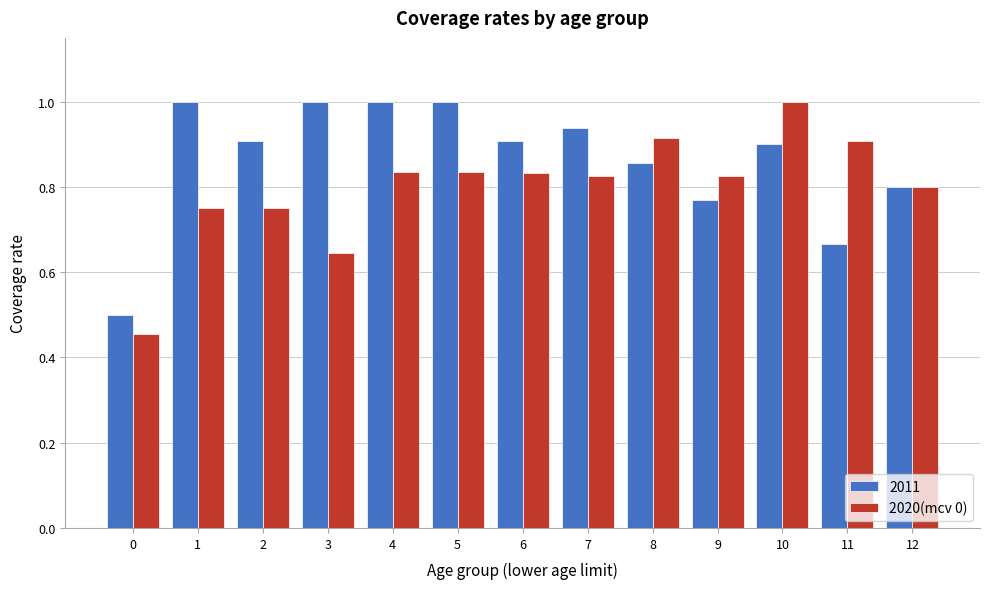

Which category has the highest value in the 2020(mcv 0) series?

10